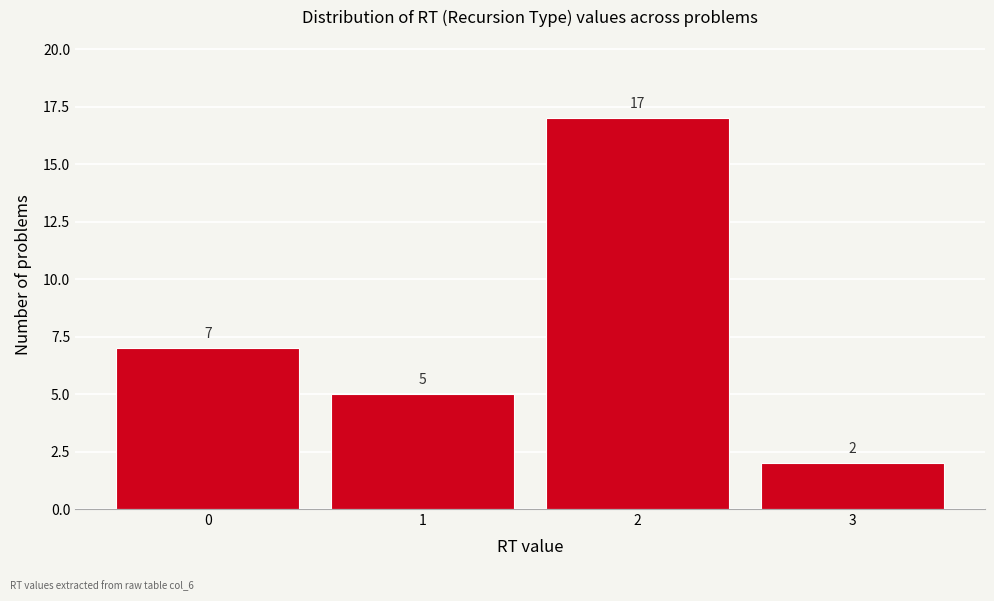

Which range on the x-axis has the tallest bar?

1.5 to 2.5